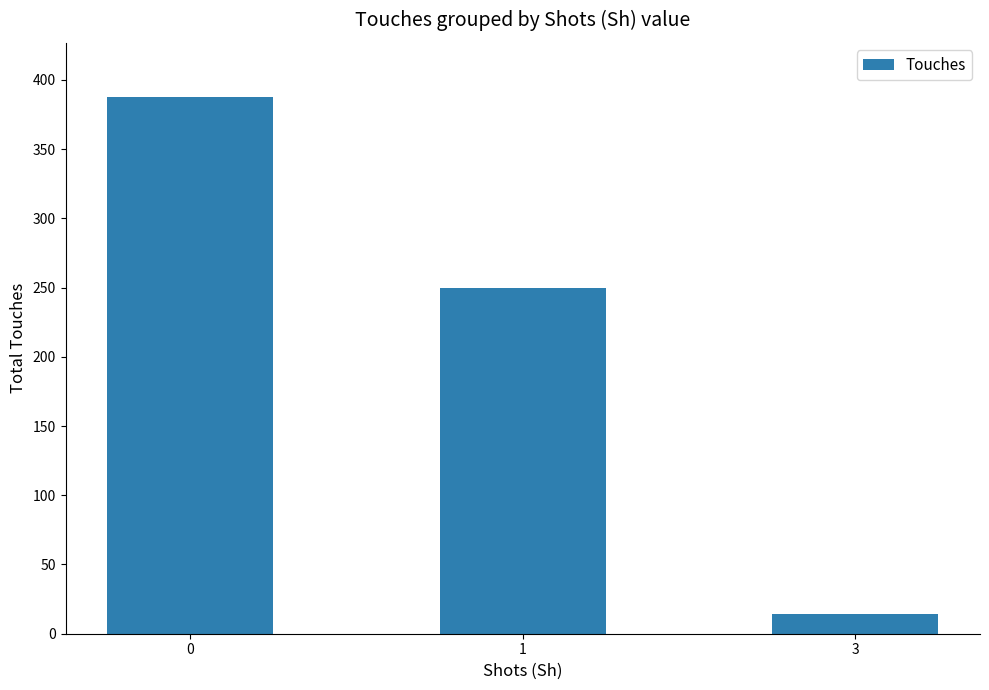

What is the ratio of the value at 3 to the value at 1?

0.1